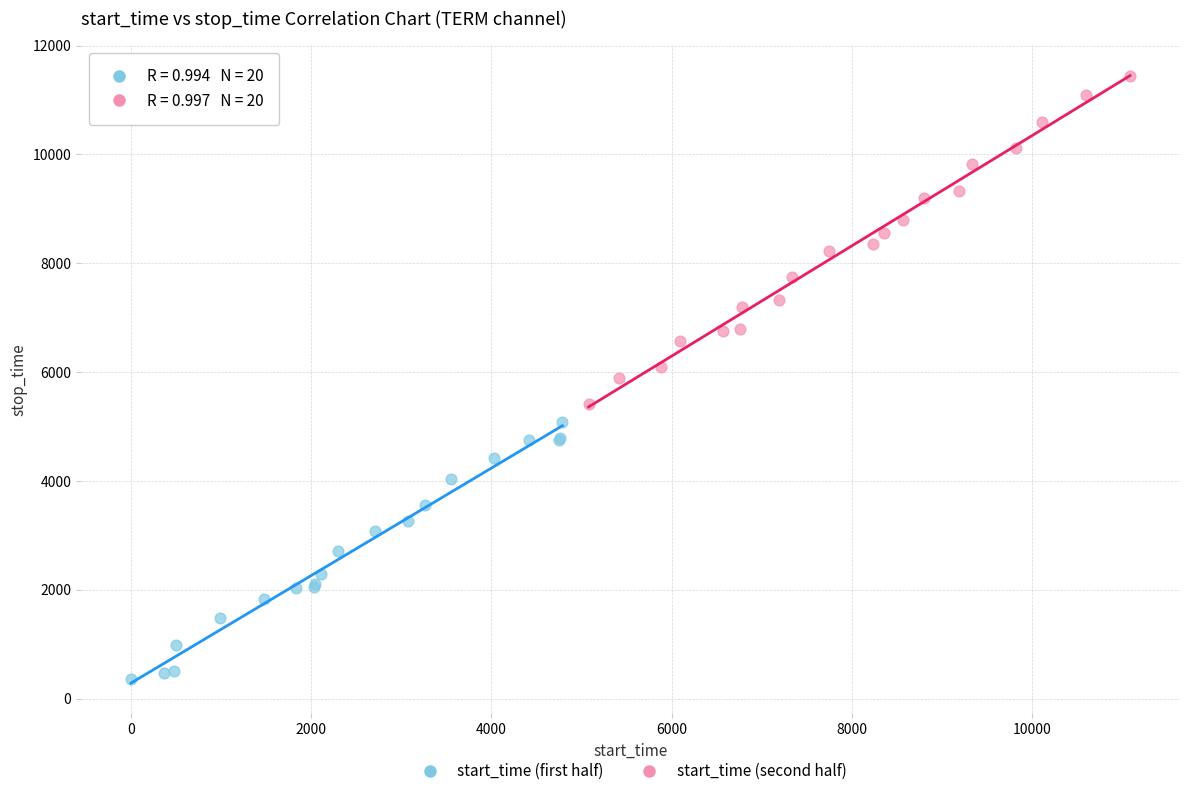

Which series reaches the minimum Y coordinate?

start_time (first half)